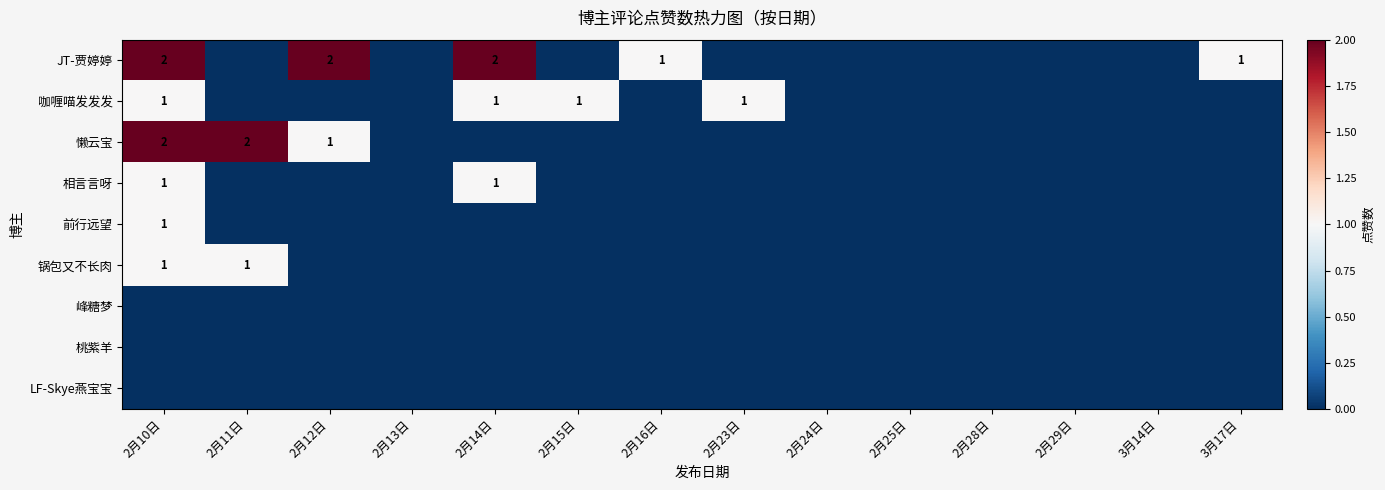

Count the number of data series in this chart.

9